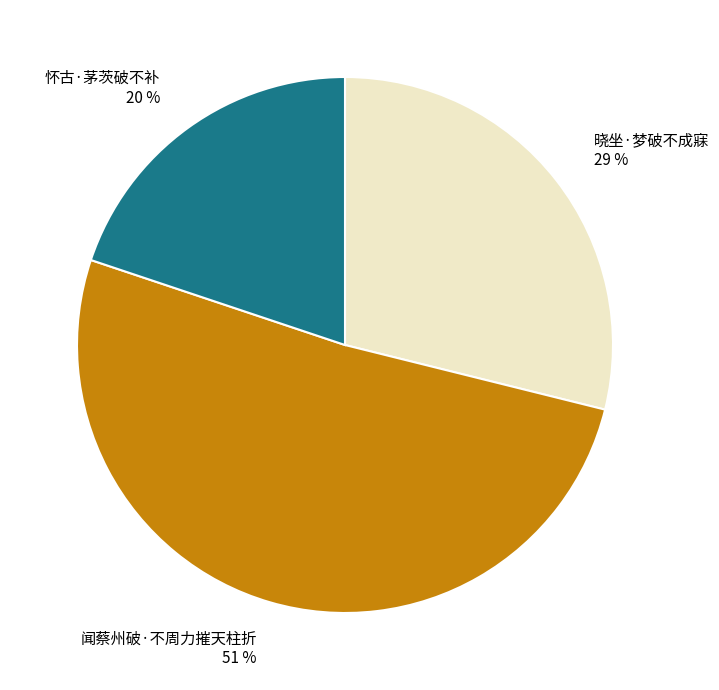

Which category has the smallest portion of the pie?

怀古·茅茨破不补